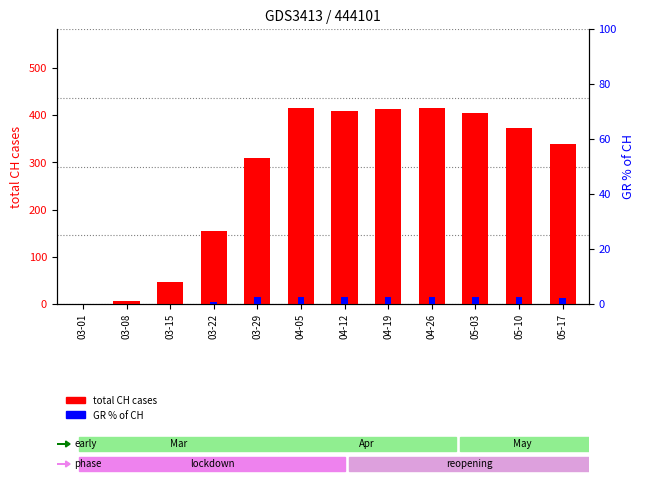

True or false: GR % of CH has a value of 4.3 at 05-10.

False